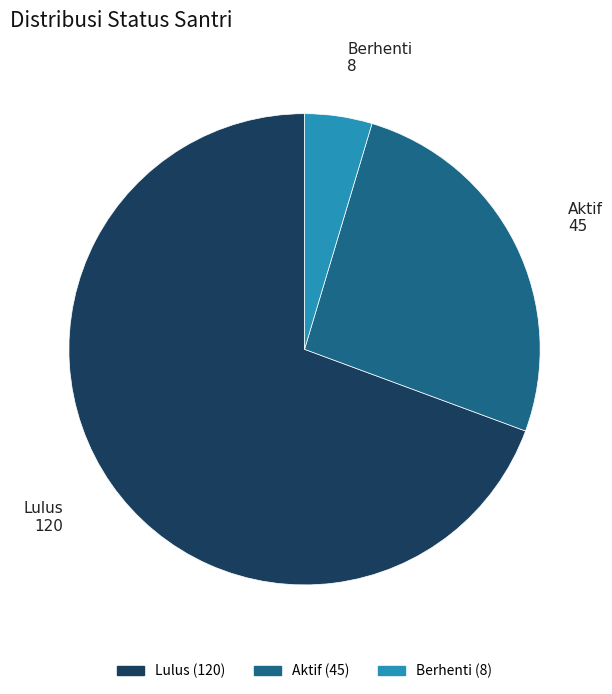

Which category has the biggest portion of the pie?

Lulus